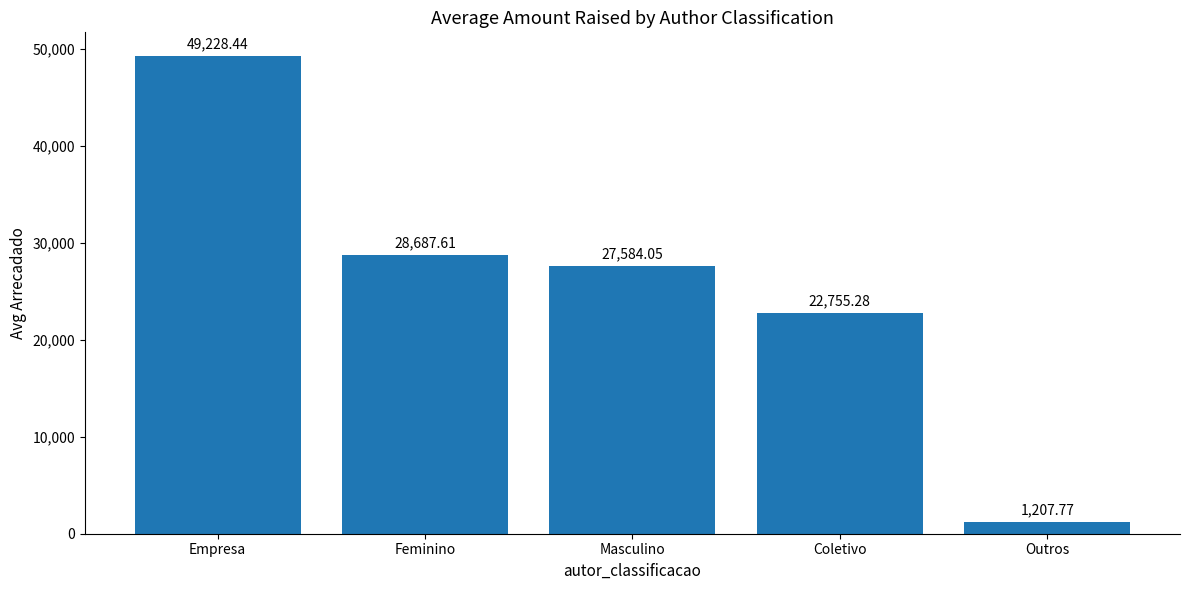

Between Outros and Feminino, which is larger?

Feminino